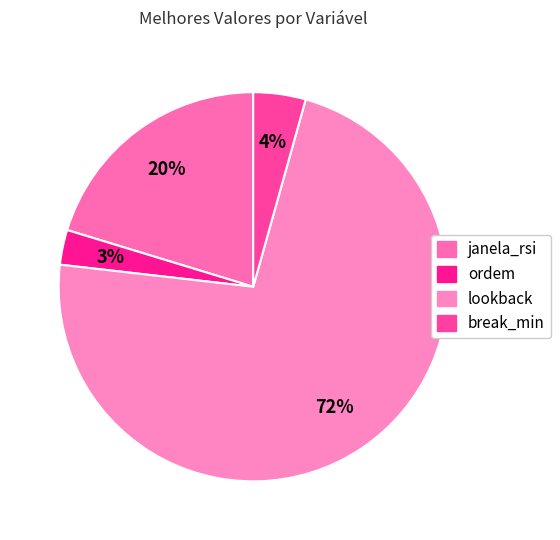

Approximately how many times larger is the value at janela_rsi compared to lookback?

0.3